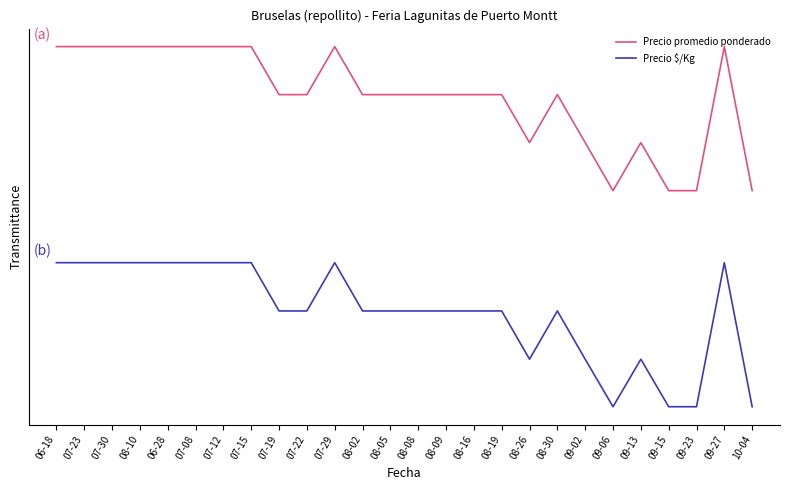

Rank the series by their average value, from highest to lowest.

Precio promedio ponderado, Precio $/Kg